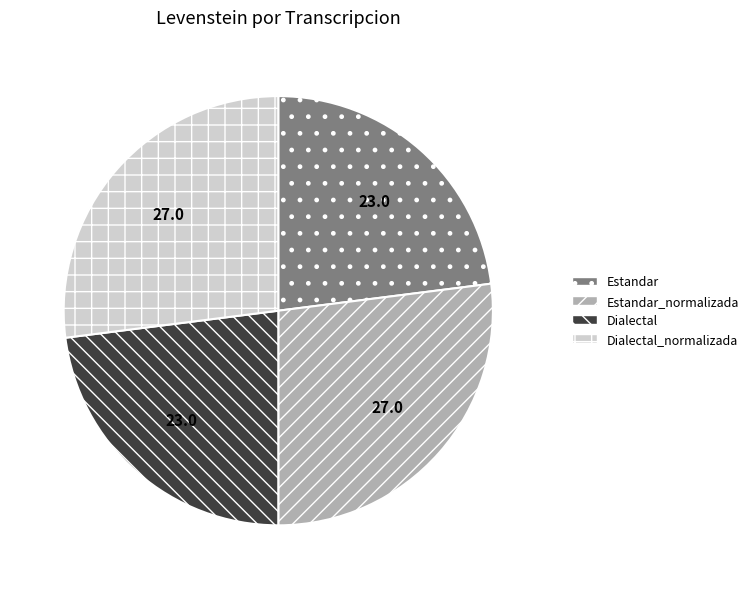

Is there any slice that represents more than half of the pie?

No